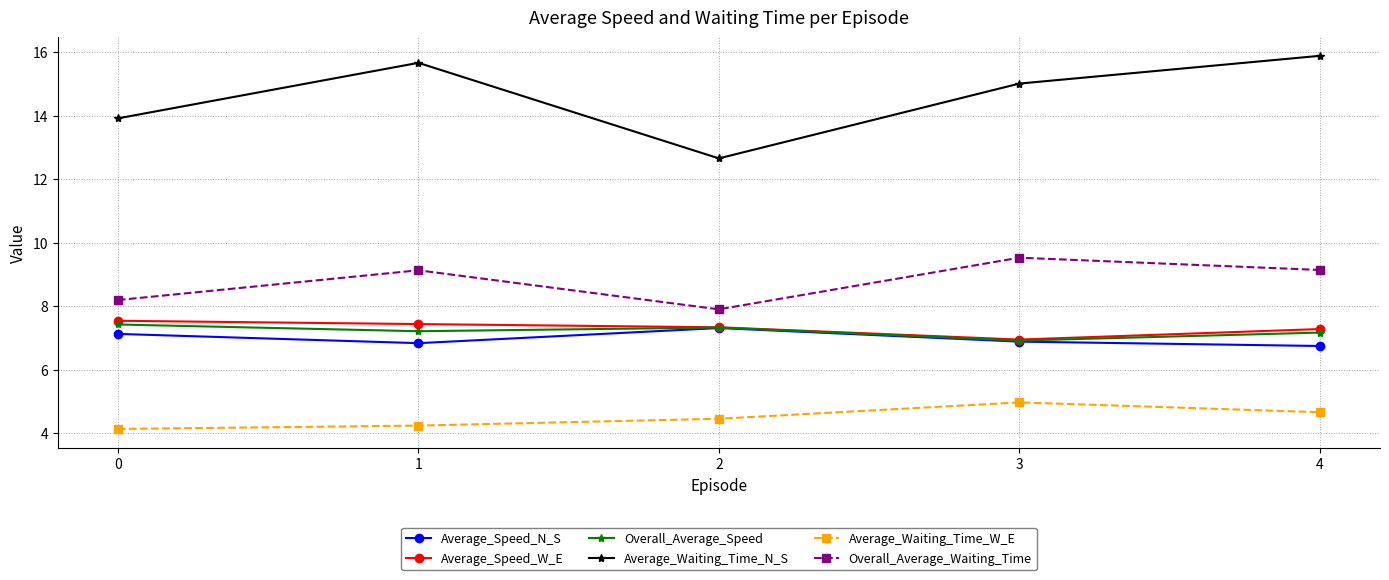

At 1, list the series in order from smallest to largest.

Average_Waiting_Time_W_E, Average_Speed_N_S, Overall_Average_Speed, Average_Speed_W_E, Overall_Average_Waiting_Time, Average_Waiting_Time_N_S